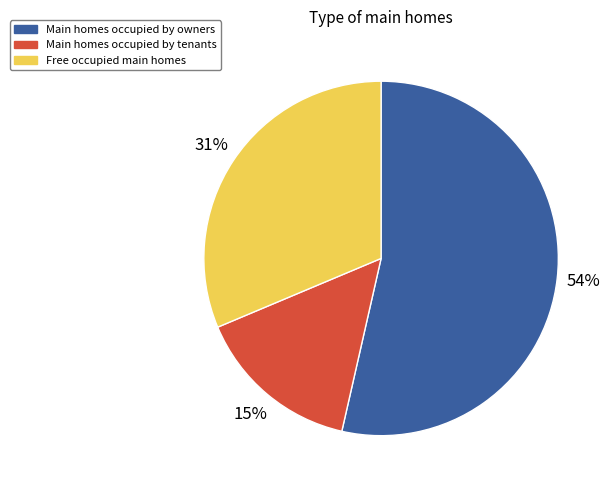

To the nearest percent, what is the average slice percentage?

33%